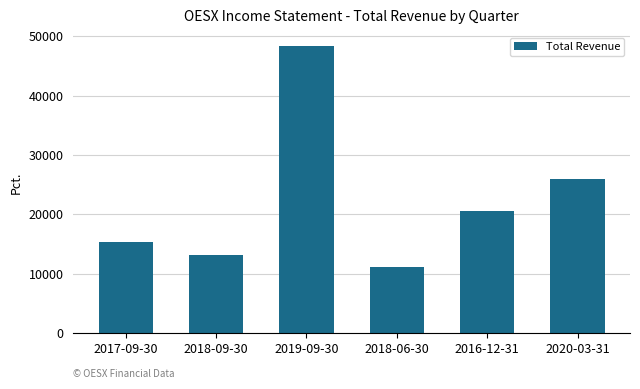

What is the average value?

22417